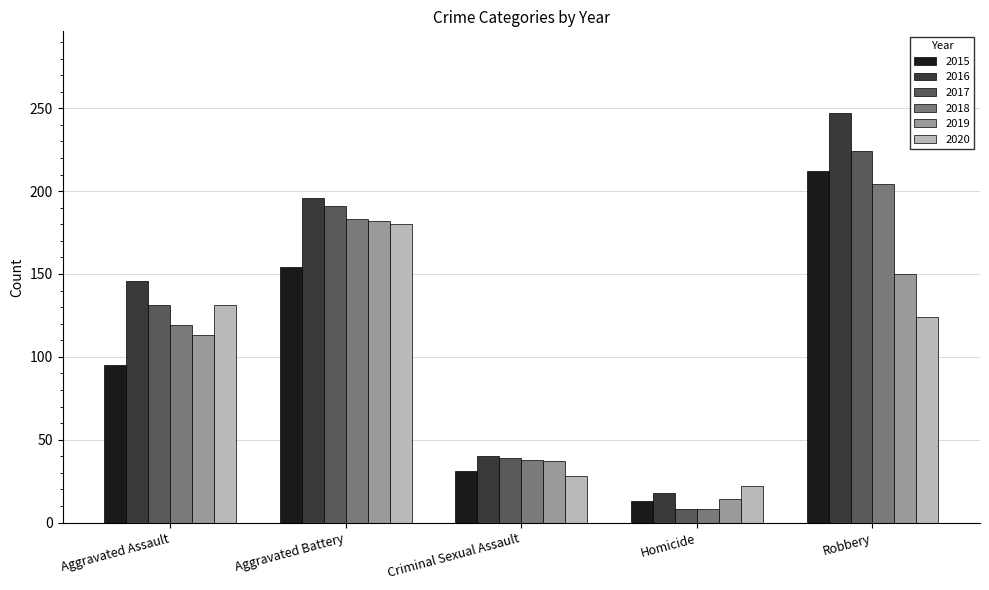

True or false: 2017 has a value of 219 at Aggravated Assault.

False